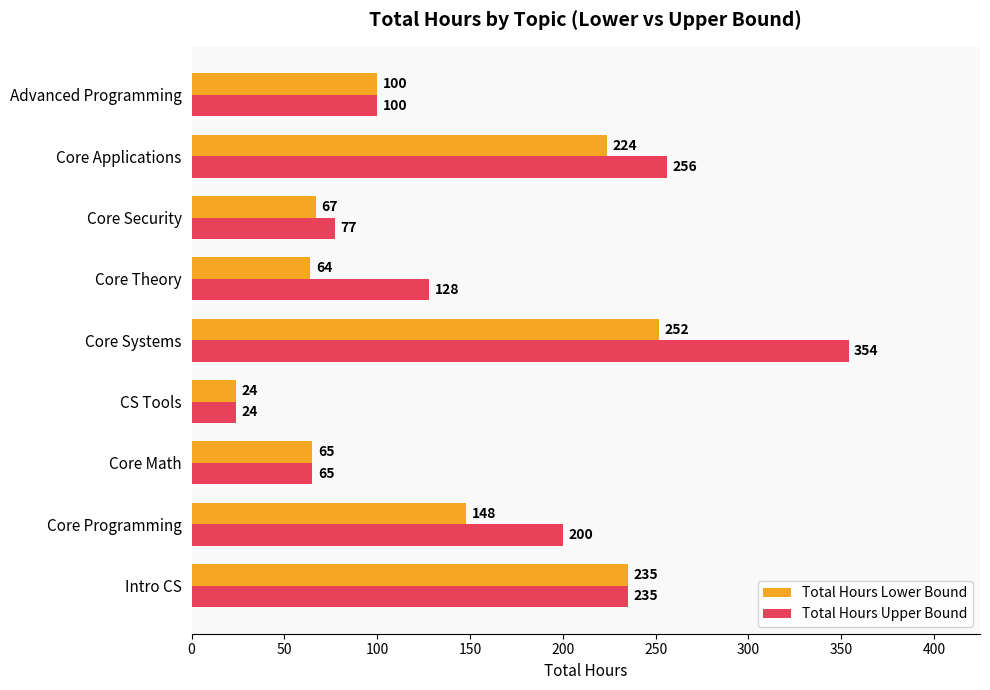

List the labels in order of Total Hours Lower Bound value, smallest first.

CS Tools, Core Theory, Core Math, Core Security, Advanced Programming, Core Programming, Core Applications, Intro CS, Core Systems